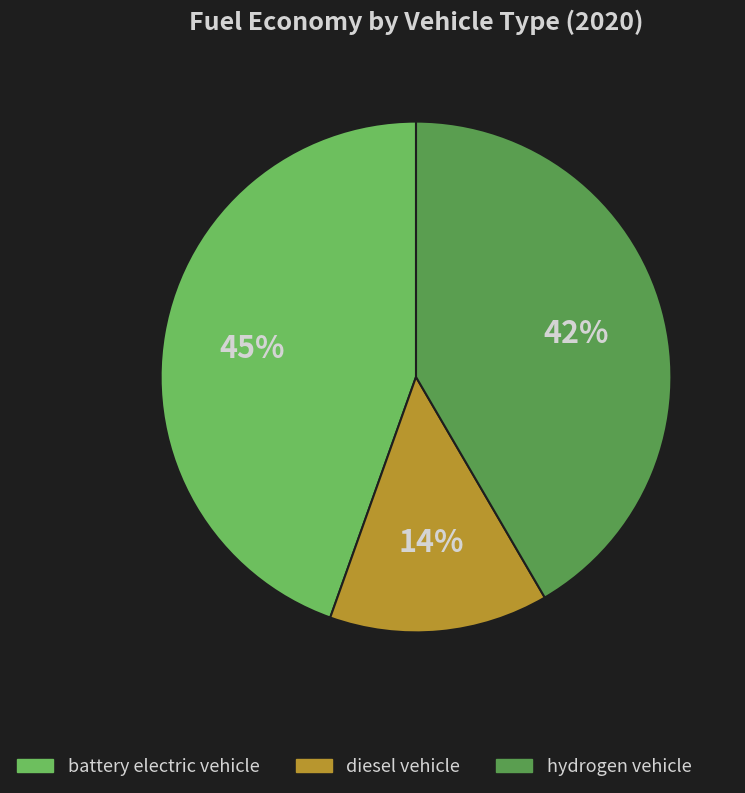

Combined, do hydrogen vehicle and diesel vehicle account for over 50%?

Yes